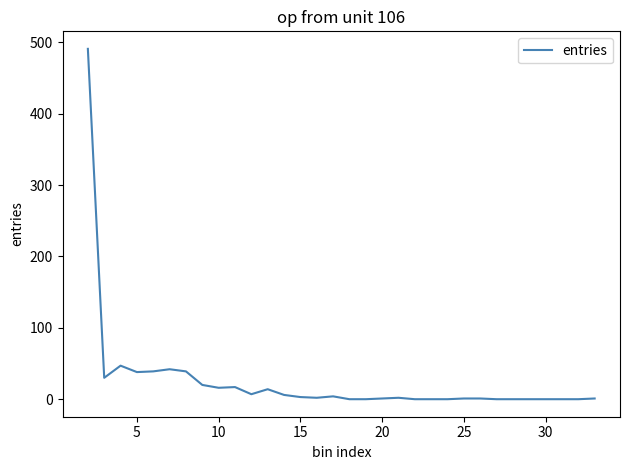

What is the maximum value shown in the chart?

491